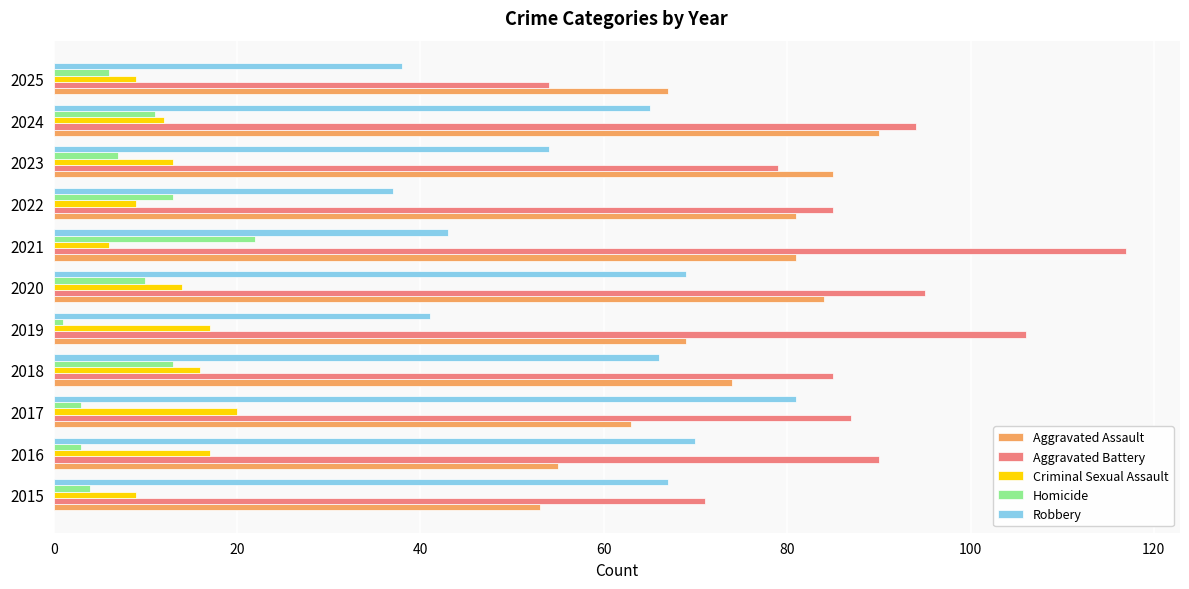

What is the average value of the Homicide series?

8